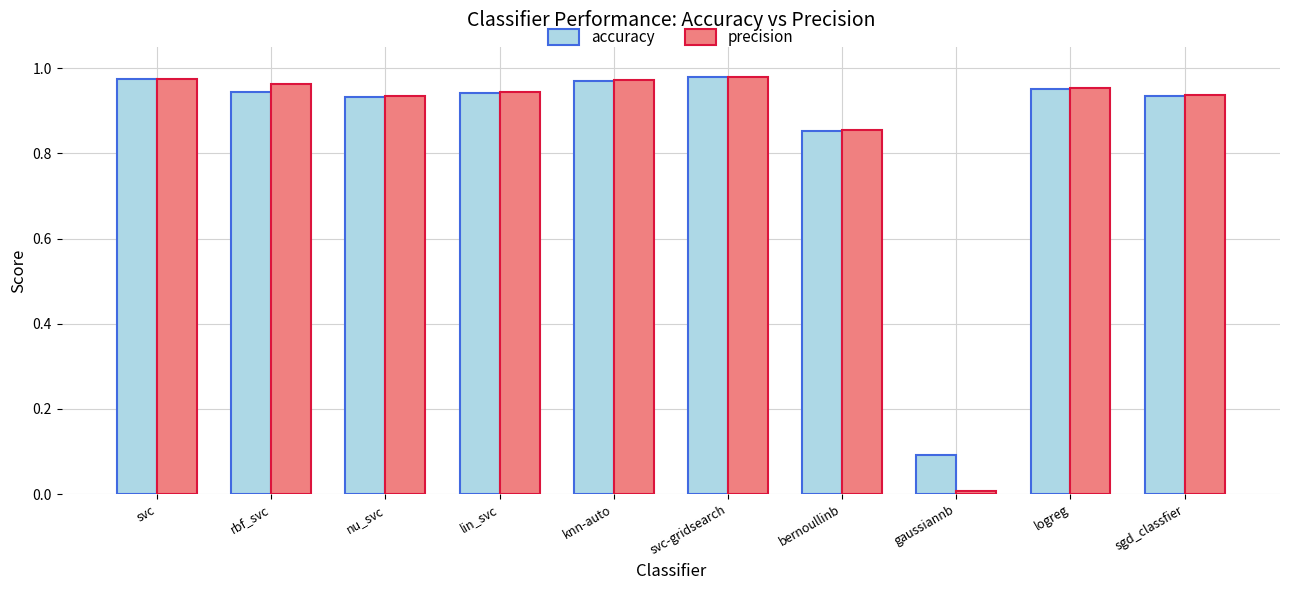

What is the total value across all series at svc?

1.9